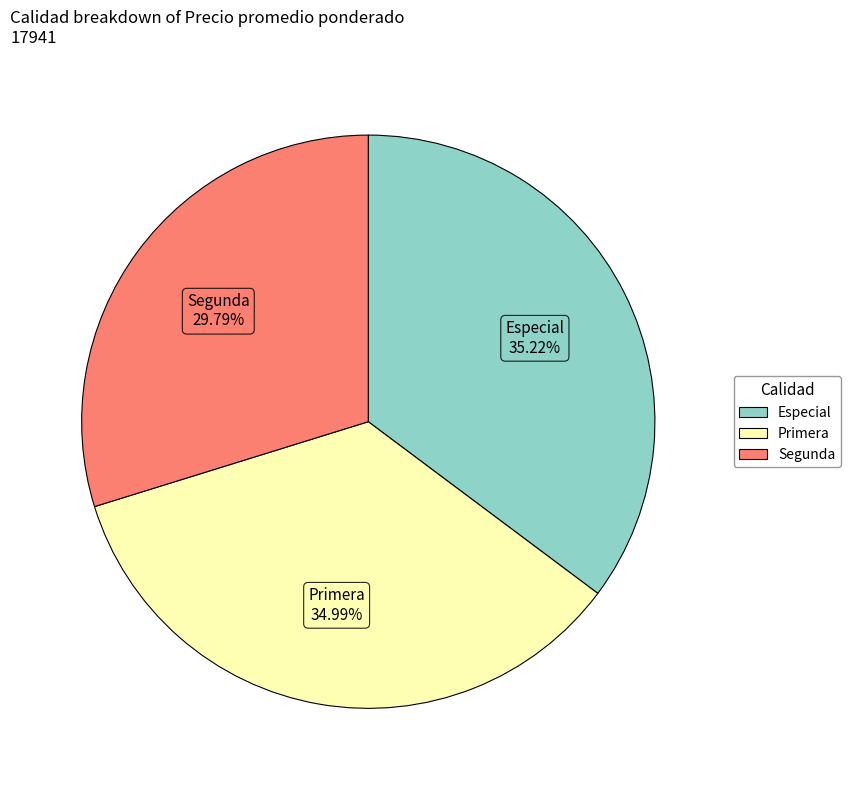

Is there a majority slice in this chart?

No